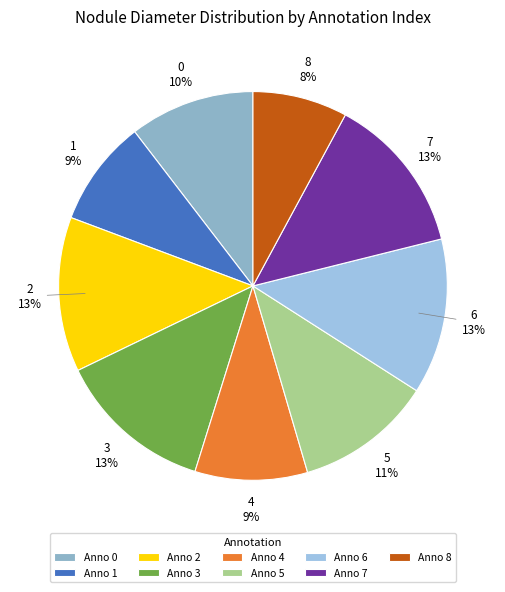

To the nearest percent, what is the average slice percentage?

11%